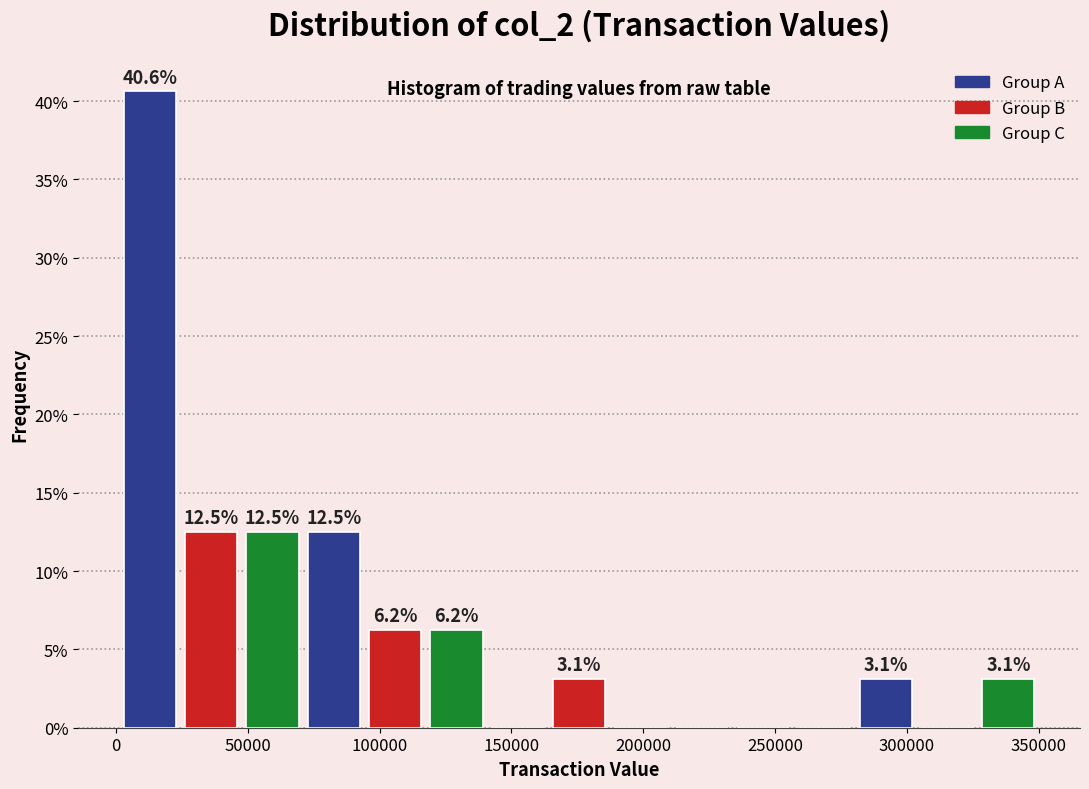

Which range on the x-axis has the tallest bar?

0 to 25000